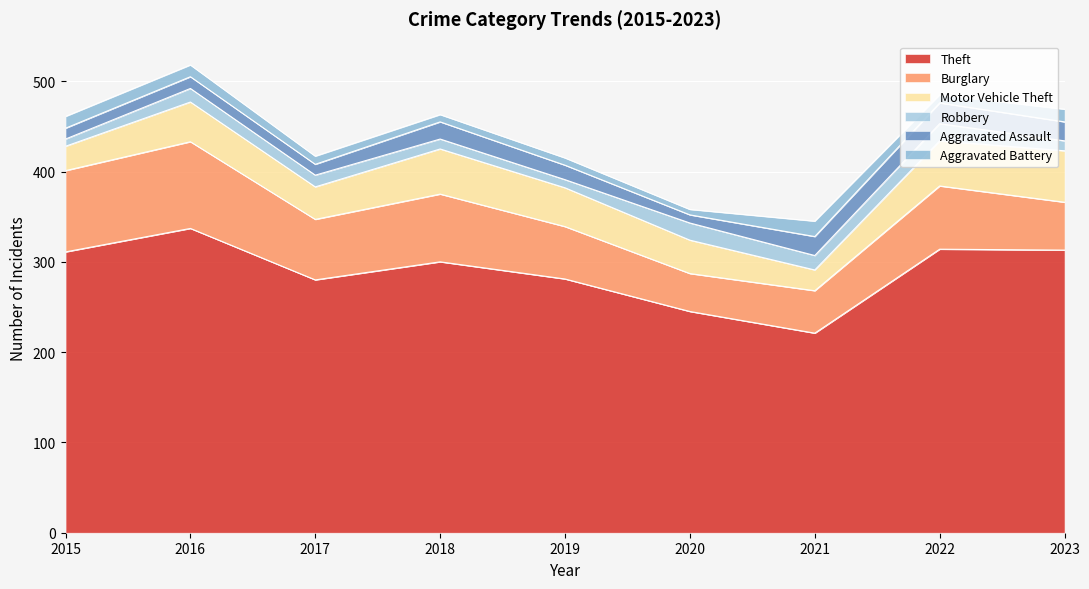

Count the number of categories in the chart.

9